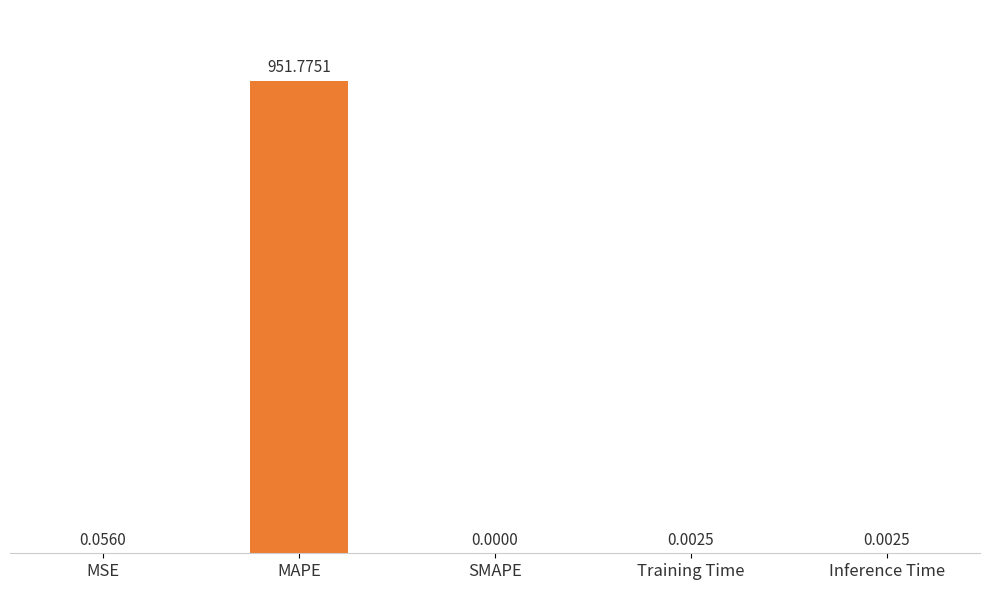

What is the sum of all values?

951.8